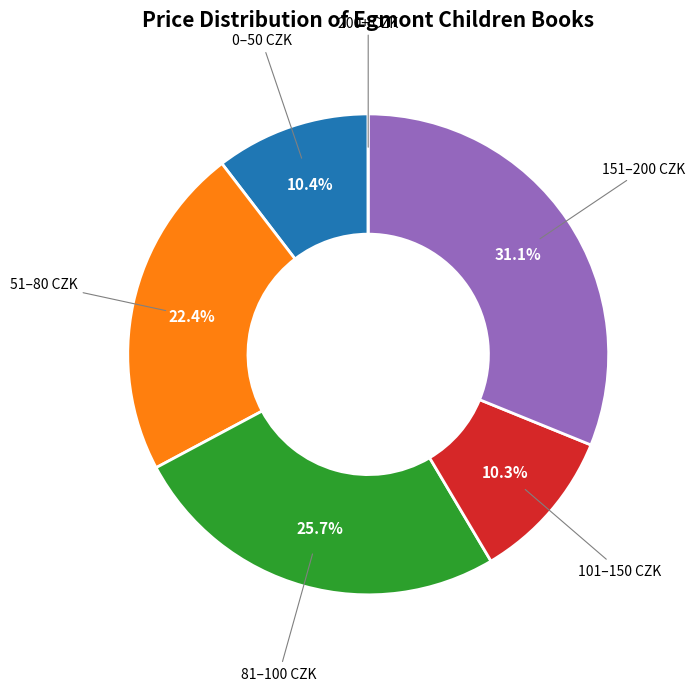

Between 51–80 CZK and 81–100 CZK, which is larger?

81–100 CZK